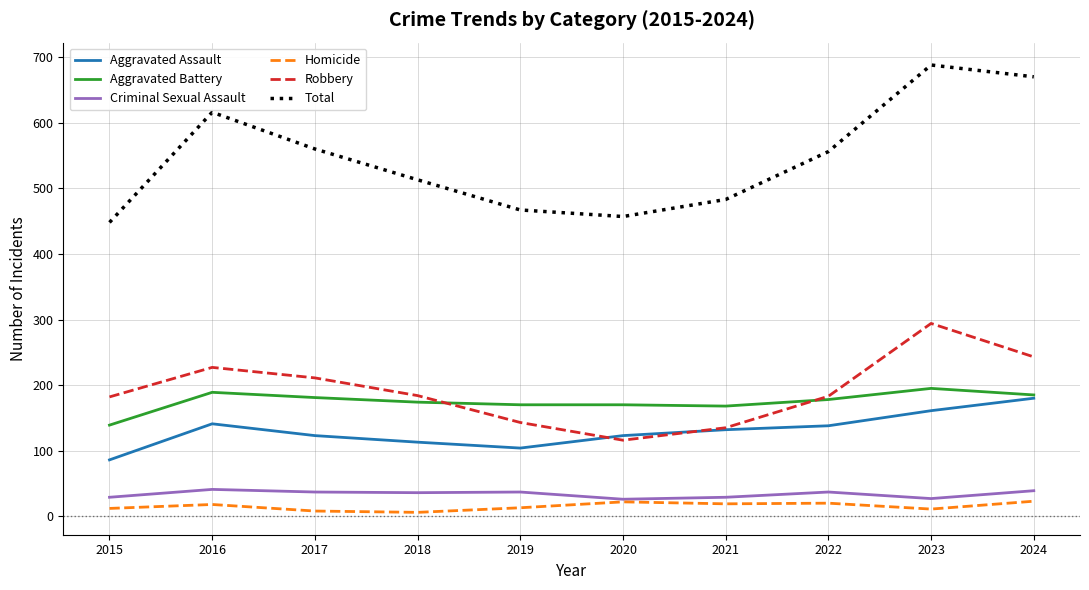

Count the number of data series in this chart.

6